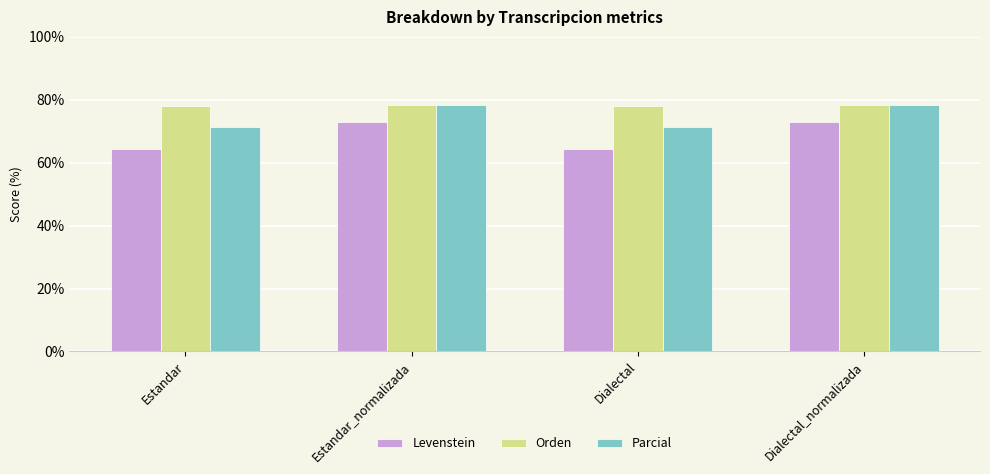

List the series in order of their overall mean, highest first.

Orden, Parcial, Levenstein